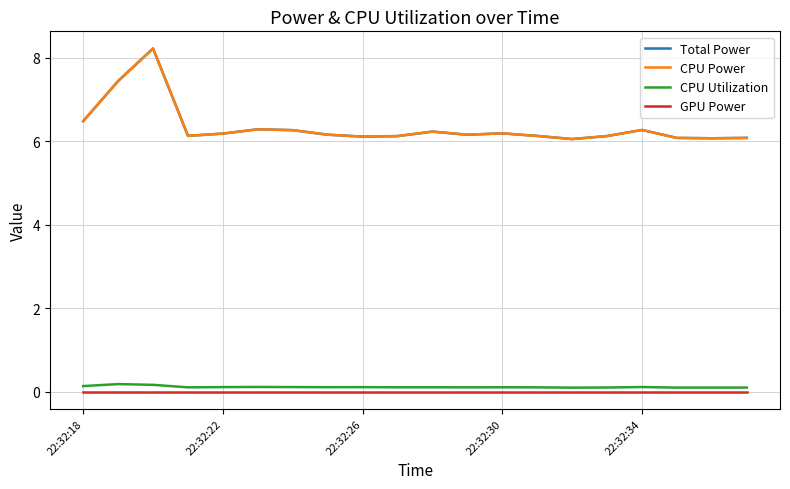

Does the chart display data point markers on the line(s)?

No